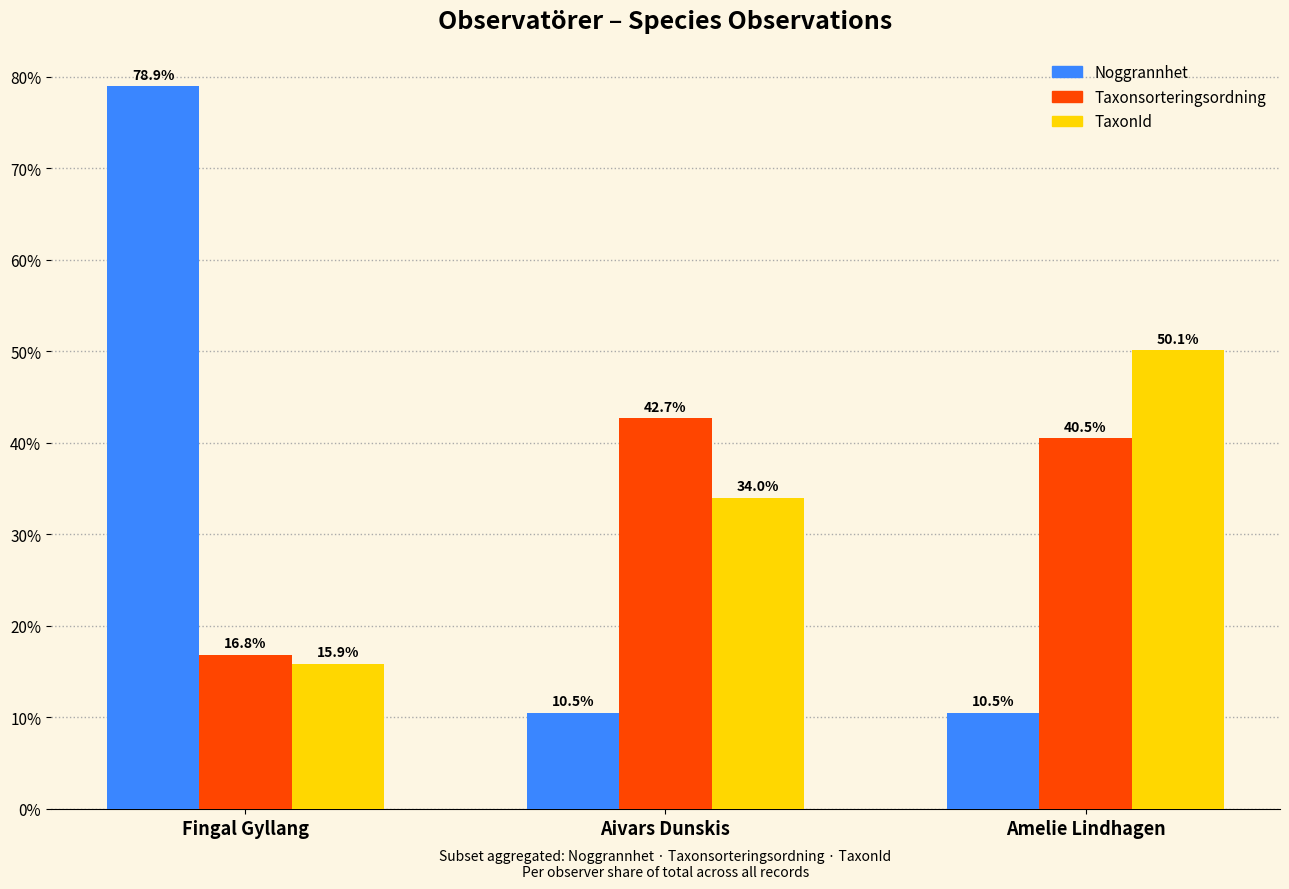

Reading left to right, list all the values displayed in this chart.

Noggrannhet: Fingal Gyllang=78.9	Aivars Dunskis=10.5	Amelie Lindhagen=10.5
Taxonsorteringsordning: Fingal Gyllang=16.8	Aivars Dunskis=42.7	Amelie Lindhagen=40.5
TaxonId: Fingal Gyllang=15.9	Aivars Dunskis=34.0	Amelie Lindhagen=50.1